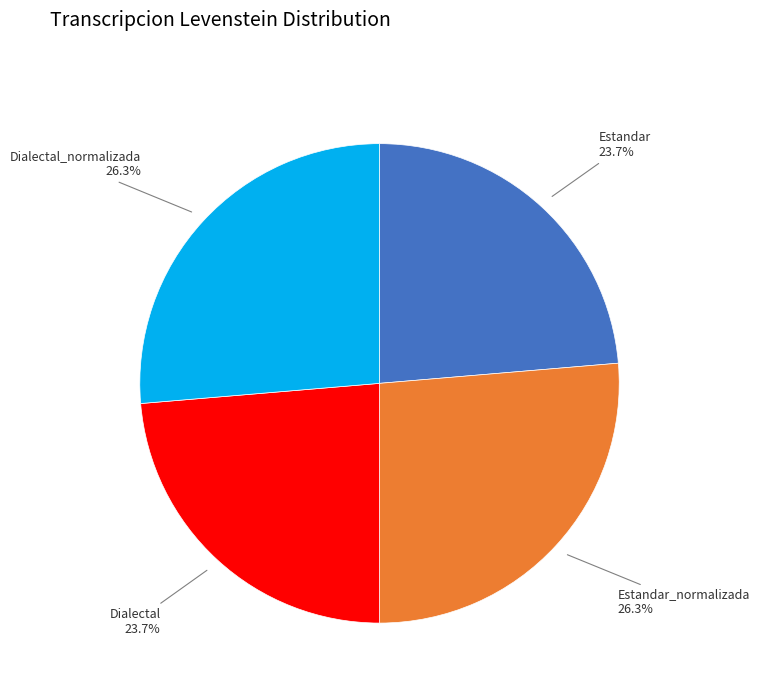

Is there a majority slice in this chart?

No